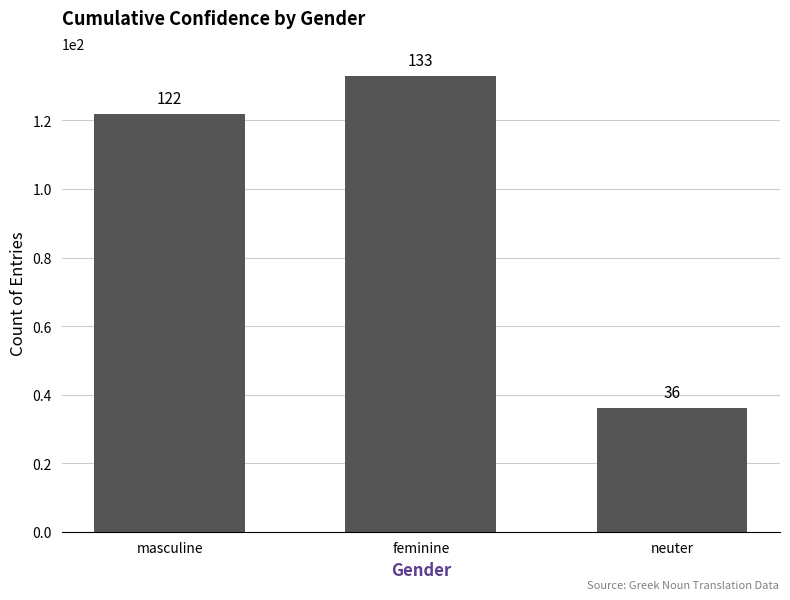

Rank the categories by value from highest to lowest.

feminine, masculine, neuter